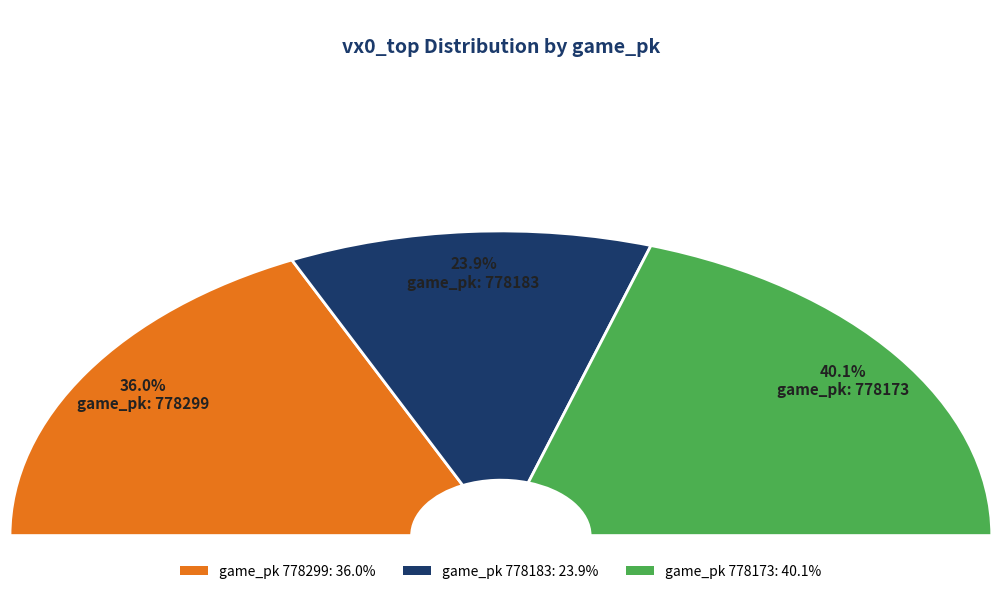

What percentage do 778173 and 778183 together represent?

64.0%